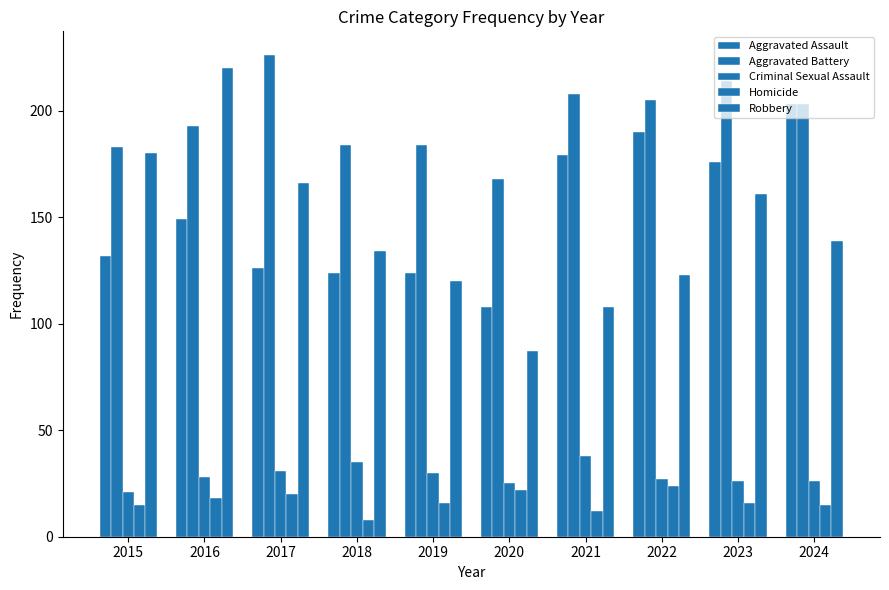

What is the difference between the Criminal Sexual Assault values at 2017 and 2022?

4